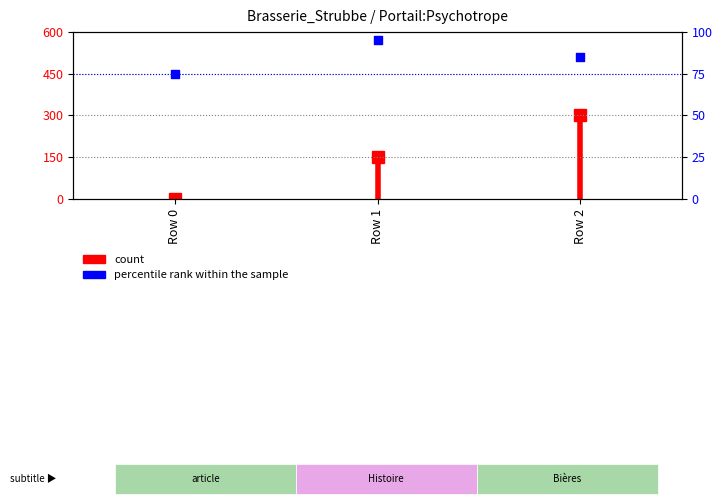

What is the change in value from Row 0 to Row 1?

+20